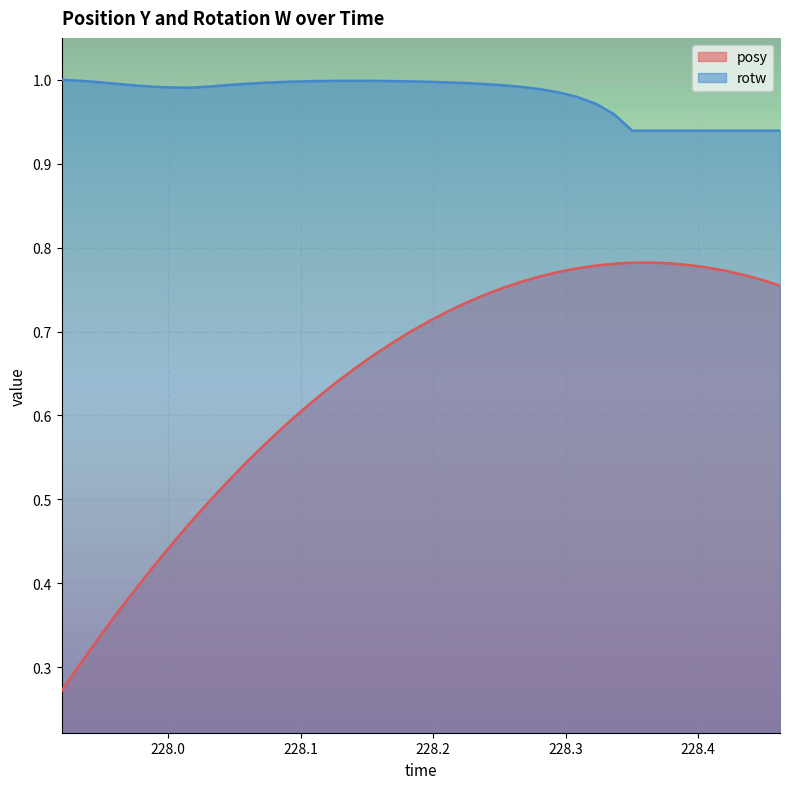

Which has a higher value, 228.1144 or 228.3779?

228.3779